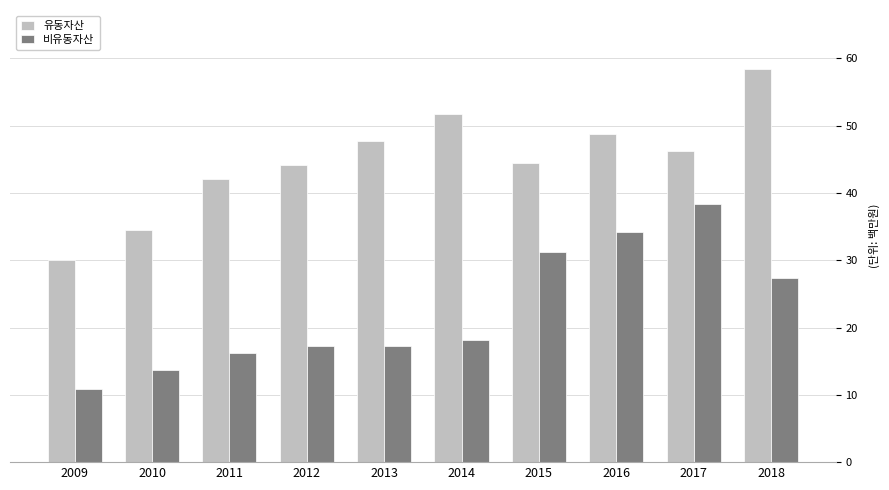

At which category does the chart reach its peak across all series?

2018